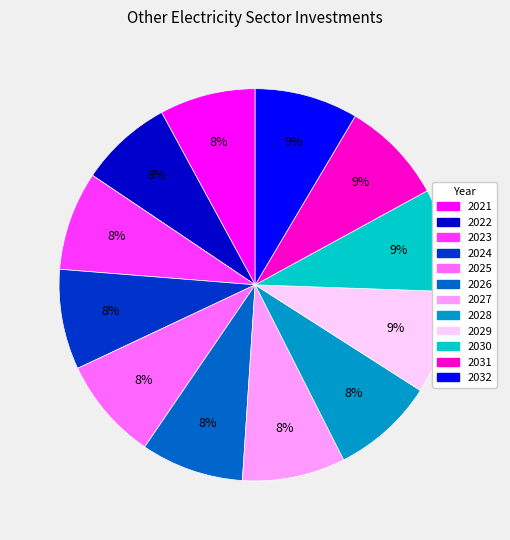

Count the number of slices in the pie.

12